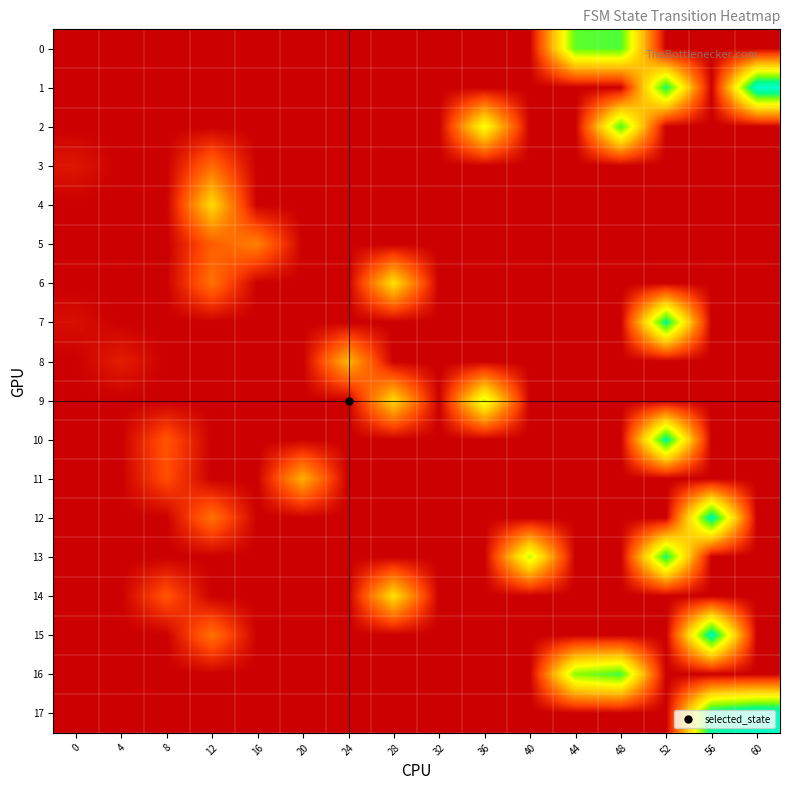

How many distinct data groups are displayed?

18